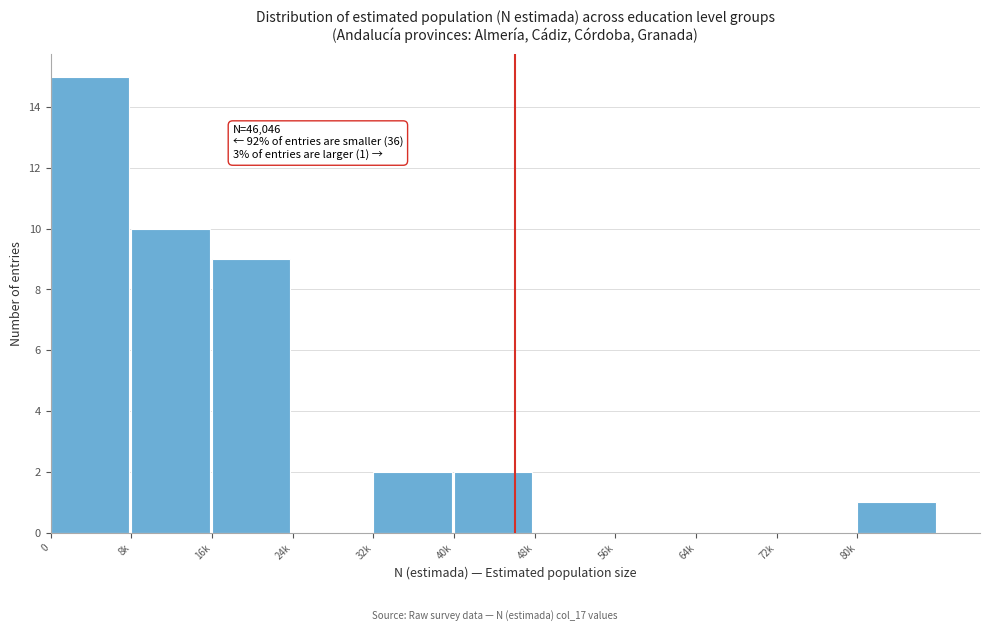

Reading left to right, extract all data points from this chart.

0=15	8k=10	16k=9	24k=0	32k=2	40k=2	48k=0	56k=0	64k=0	72k=0	80k=1